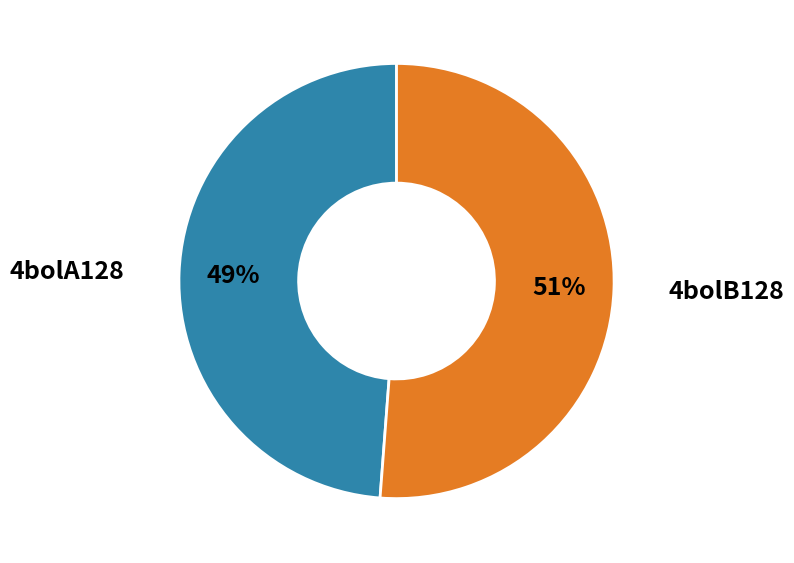

Is there any slice that represents more than half of the pie?

Yes